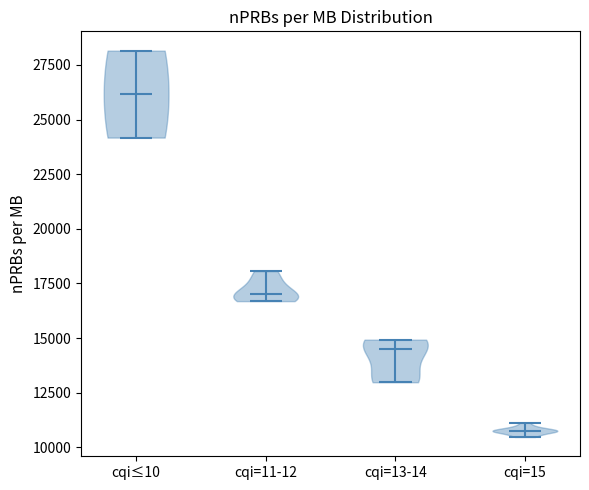

Reading left to right, read every violin against the y-axis: where its median line is, and the lowest and highest points it reaches. The values are not printed on the chart, so give them approximately, as read against the axis.

cqi≤10: median line 26000, lowest point 24000, highest point 28000
cqi=11-12: median line 17000, lowest point 16500, highest point 18000
cqi=13-14: median line 14500, lowest point 13000, highest point 15000
cqi=15: median line 11000, lowest point 10500, highest point 11000